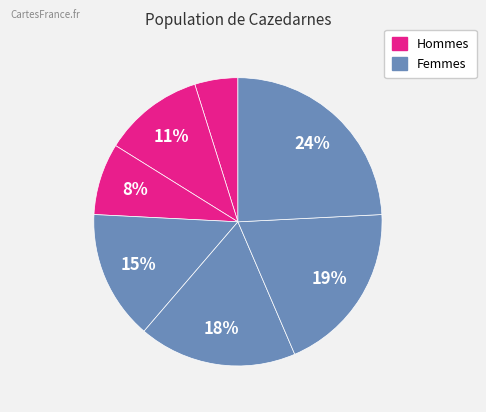

How many segments does this pie chart have?

7